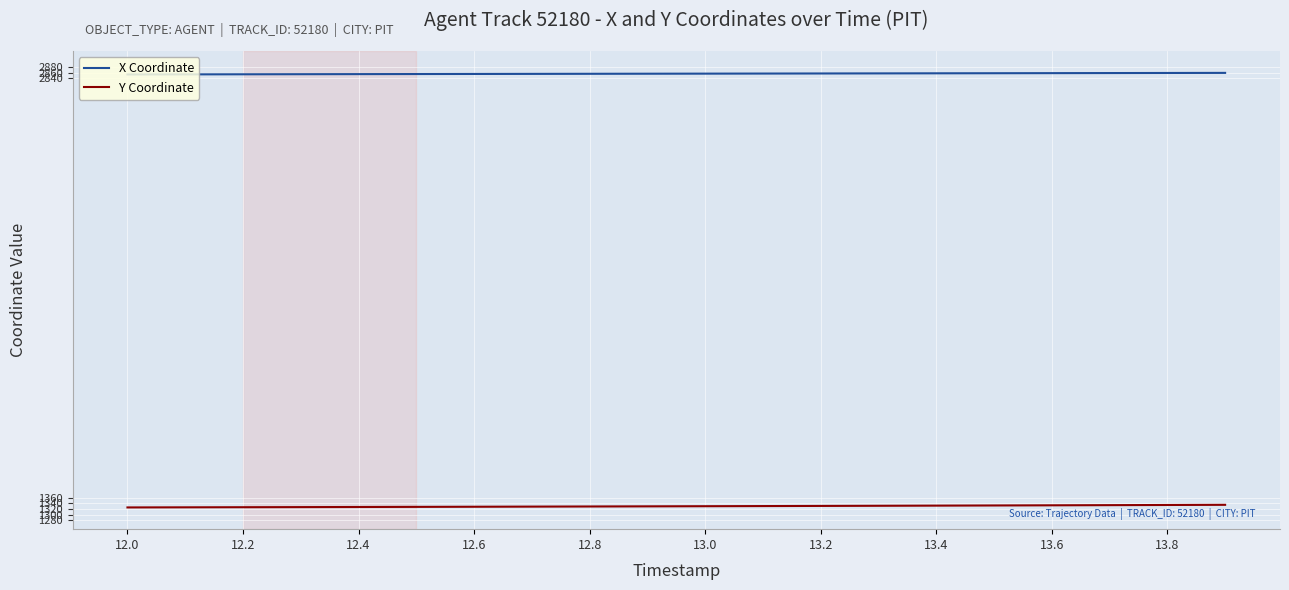

What is the highest value of the X Coordinate series?

2859.8